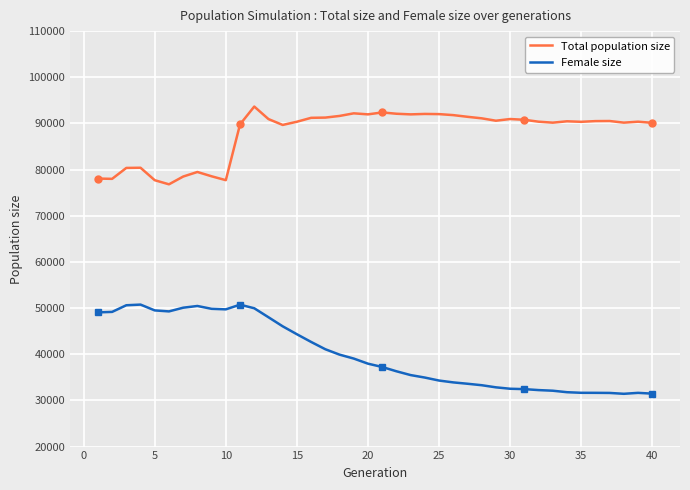

True or false: Total population size and Female size cross at least once.

False